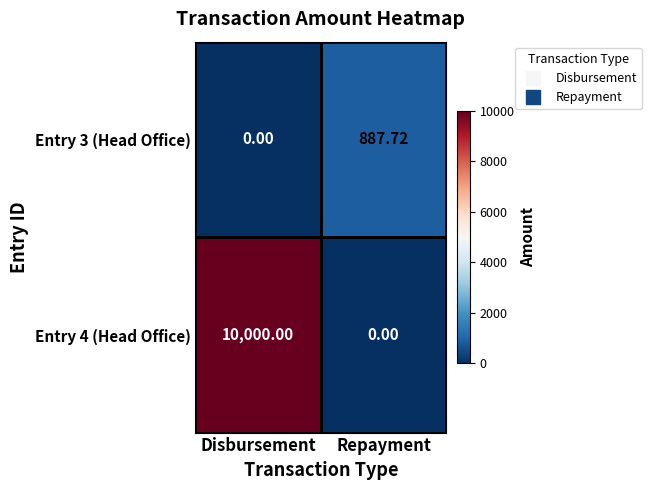

Where is Entry 3 (Head Office) nearest to the value 443?

Disbursement